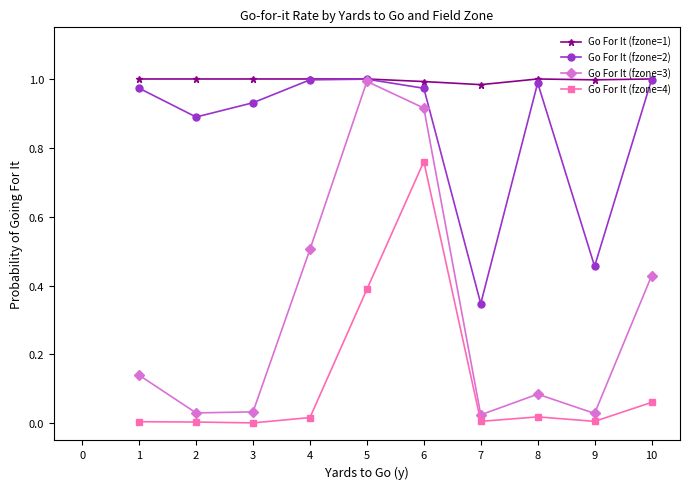

At how many categories does at least one series exceed 0?

10